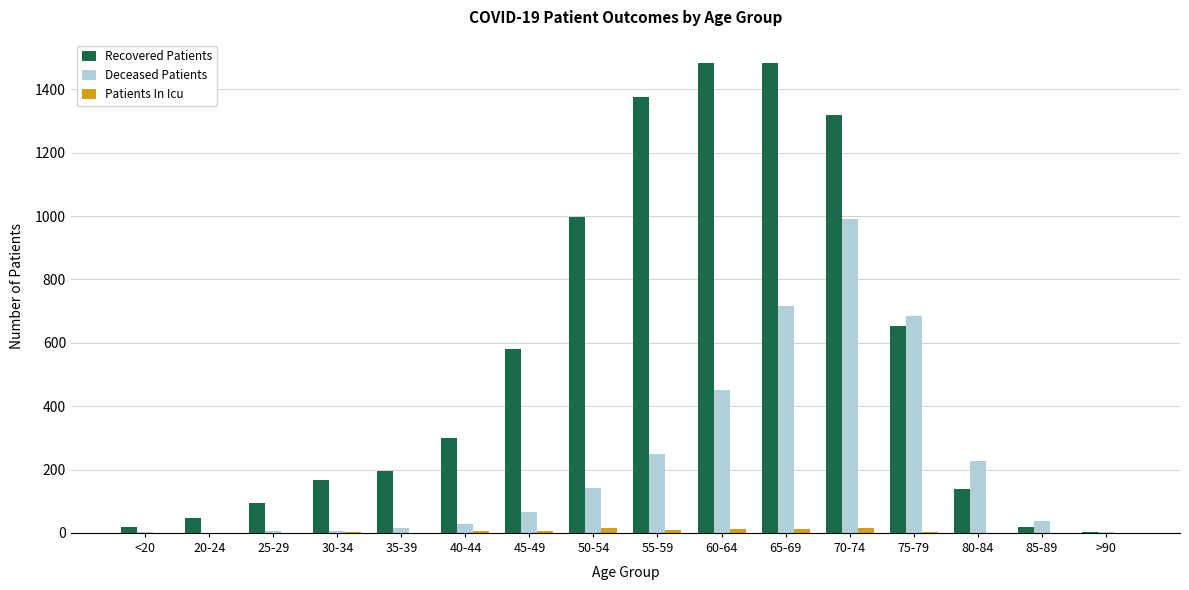

What is the maximum value for Recovered Patients?

1483